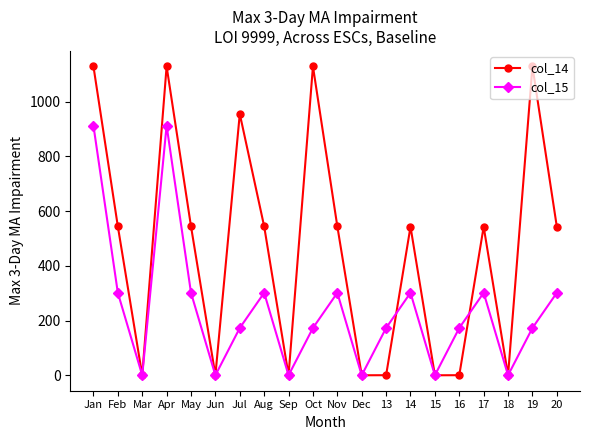

Which series has the largest range (max minus min)?

col_14